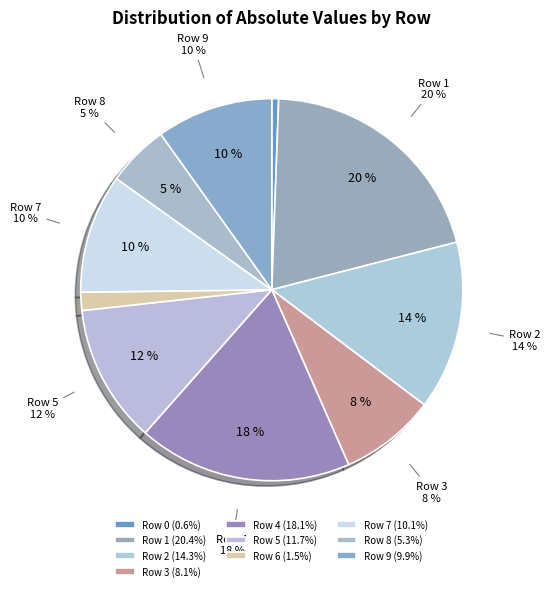

Is it true that Row 6 is 2% of the pie?

True